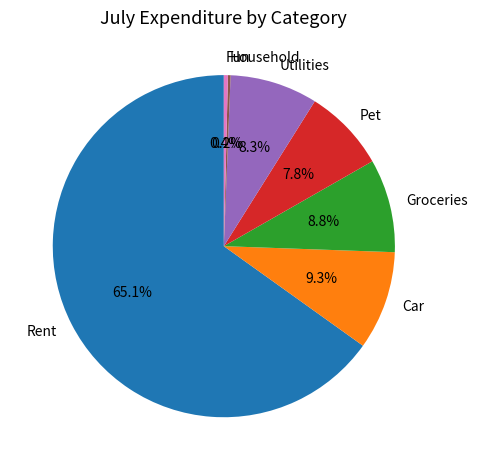

Does Rent represent more than half of the total?

Yes